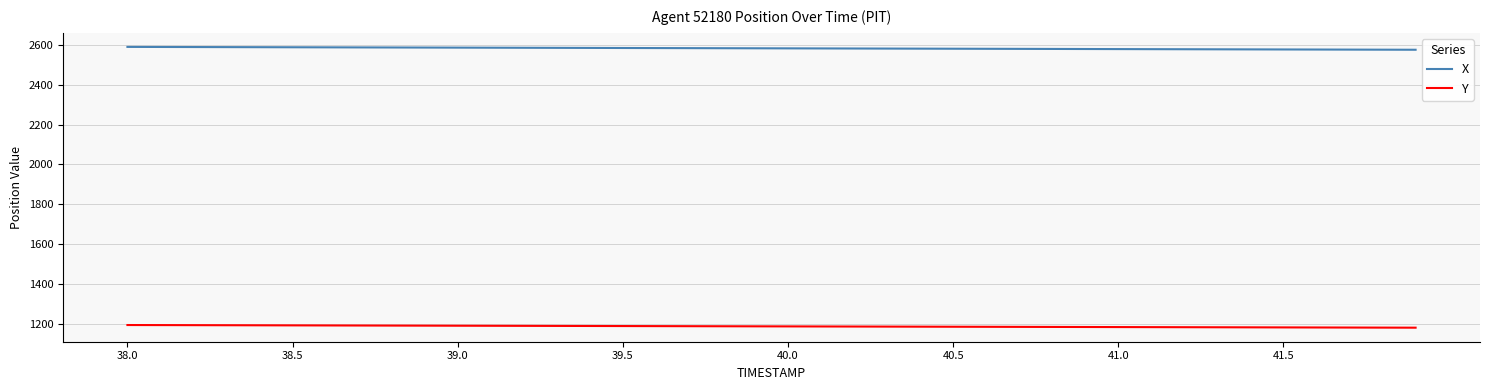

Count the number of categories in the chart.

40